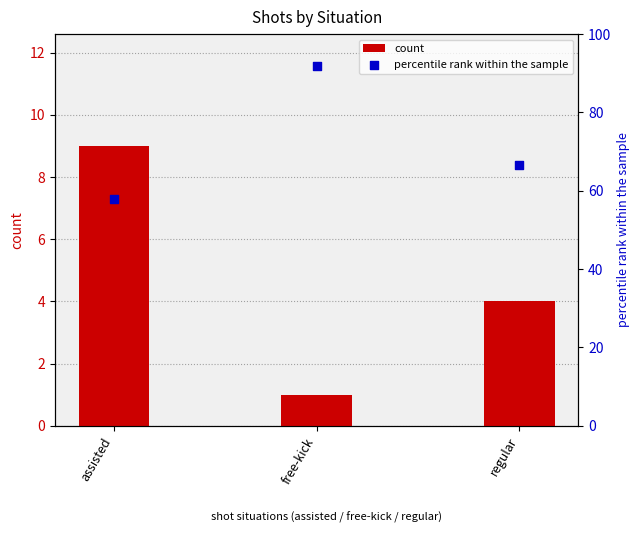

Which series has the largest total across all categories?

percentile rank within the sample